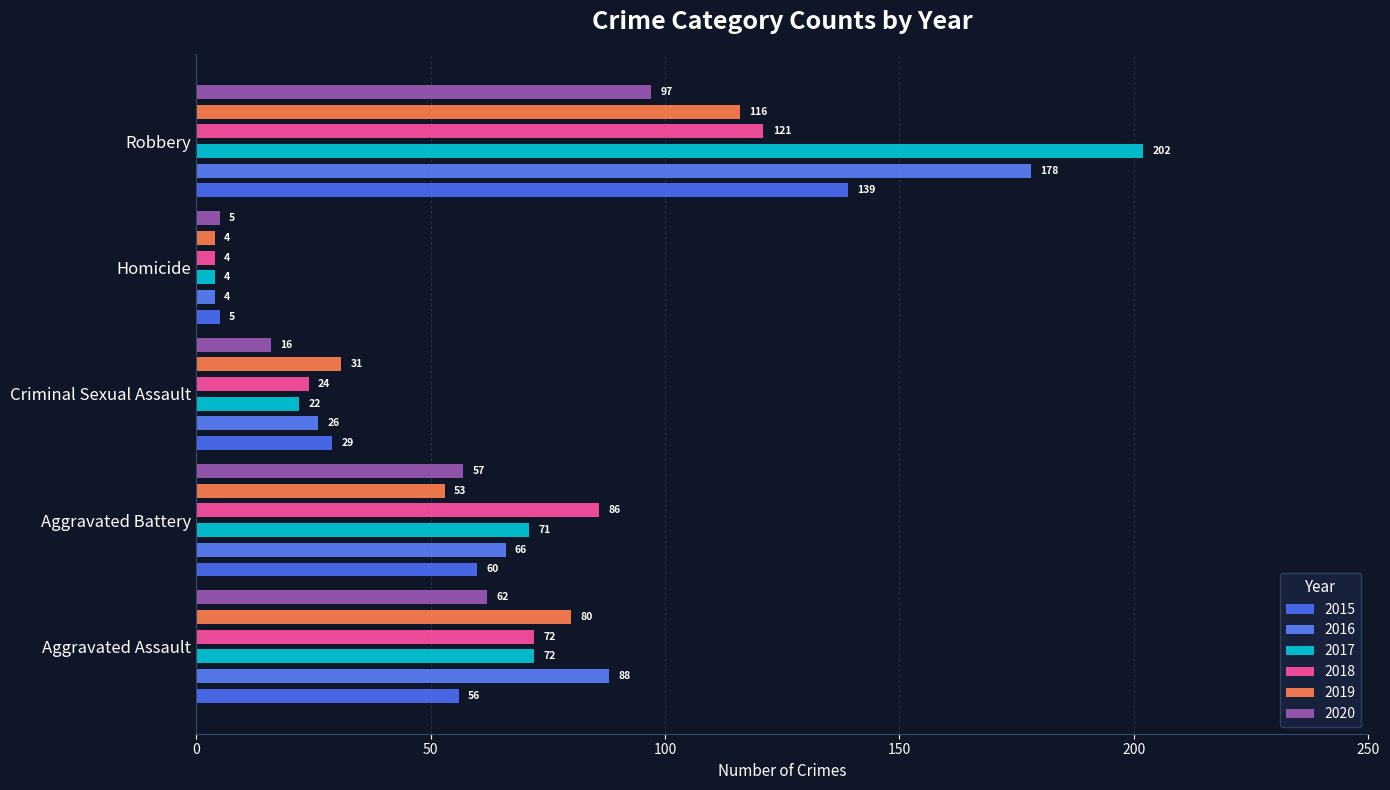

At which label does 2015 first exceed 56?

Aggravated Battery